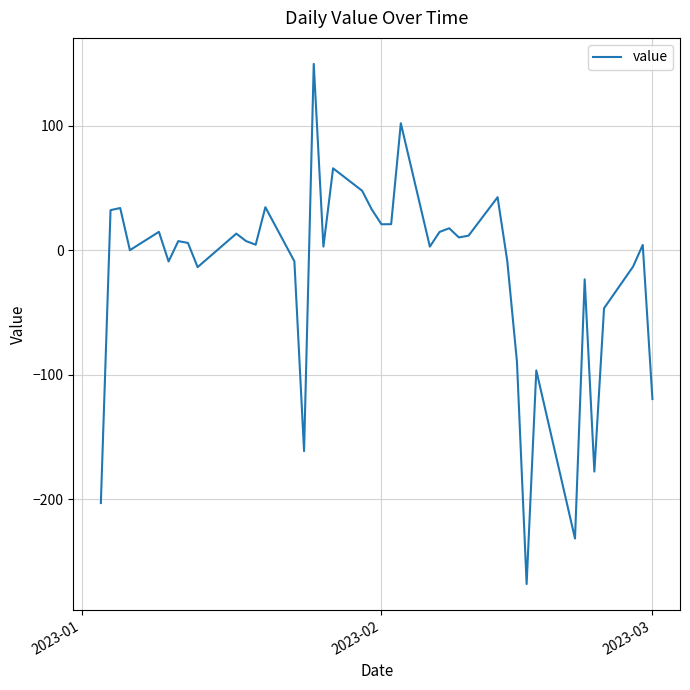

How many lines are shown in the chart?

1